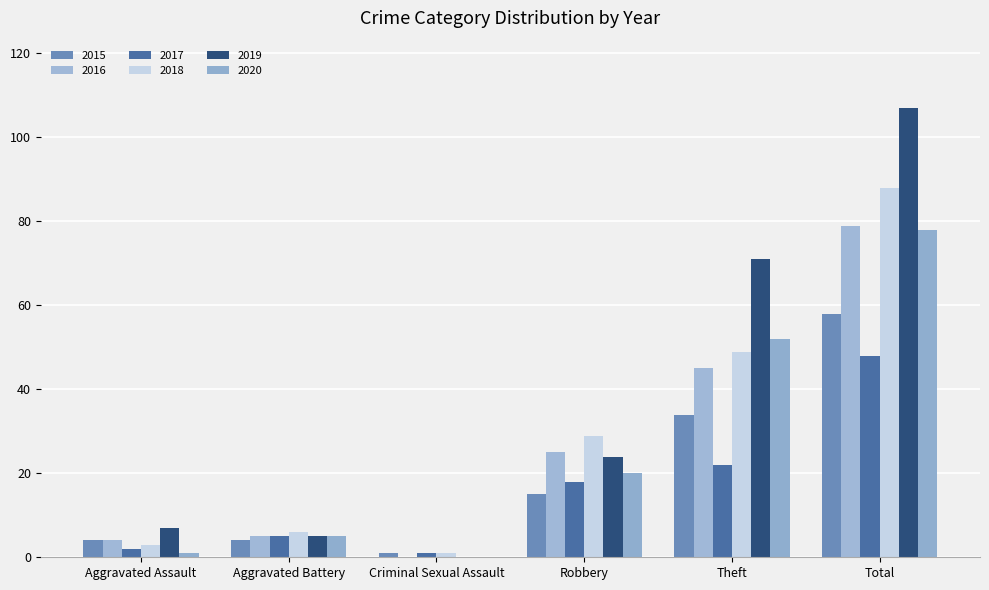

What is the minimum value for 2017?

1